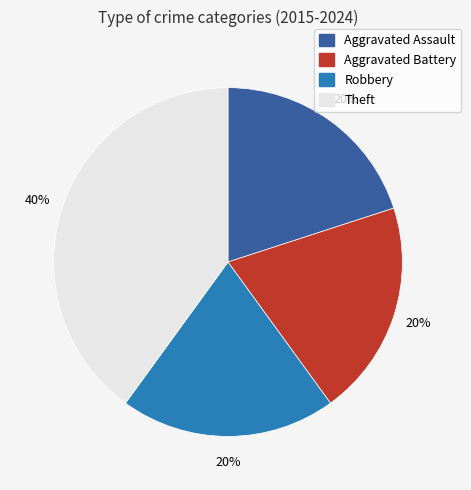

To the nearest percent, what is the average slice percentage?

25%